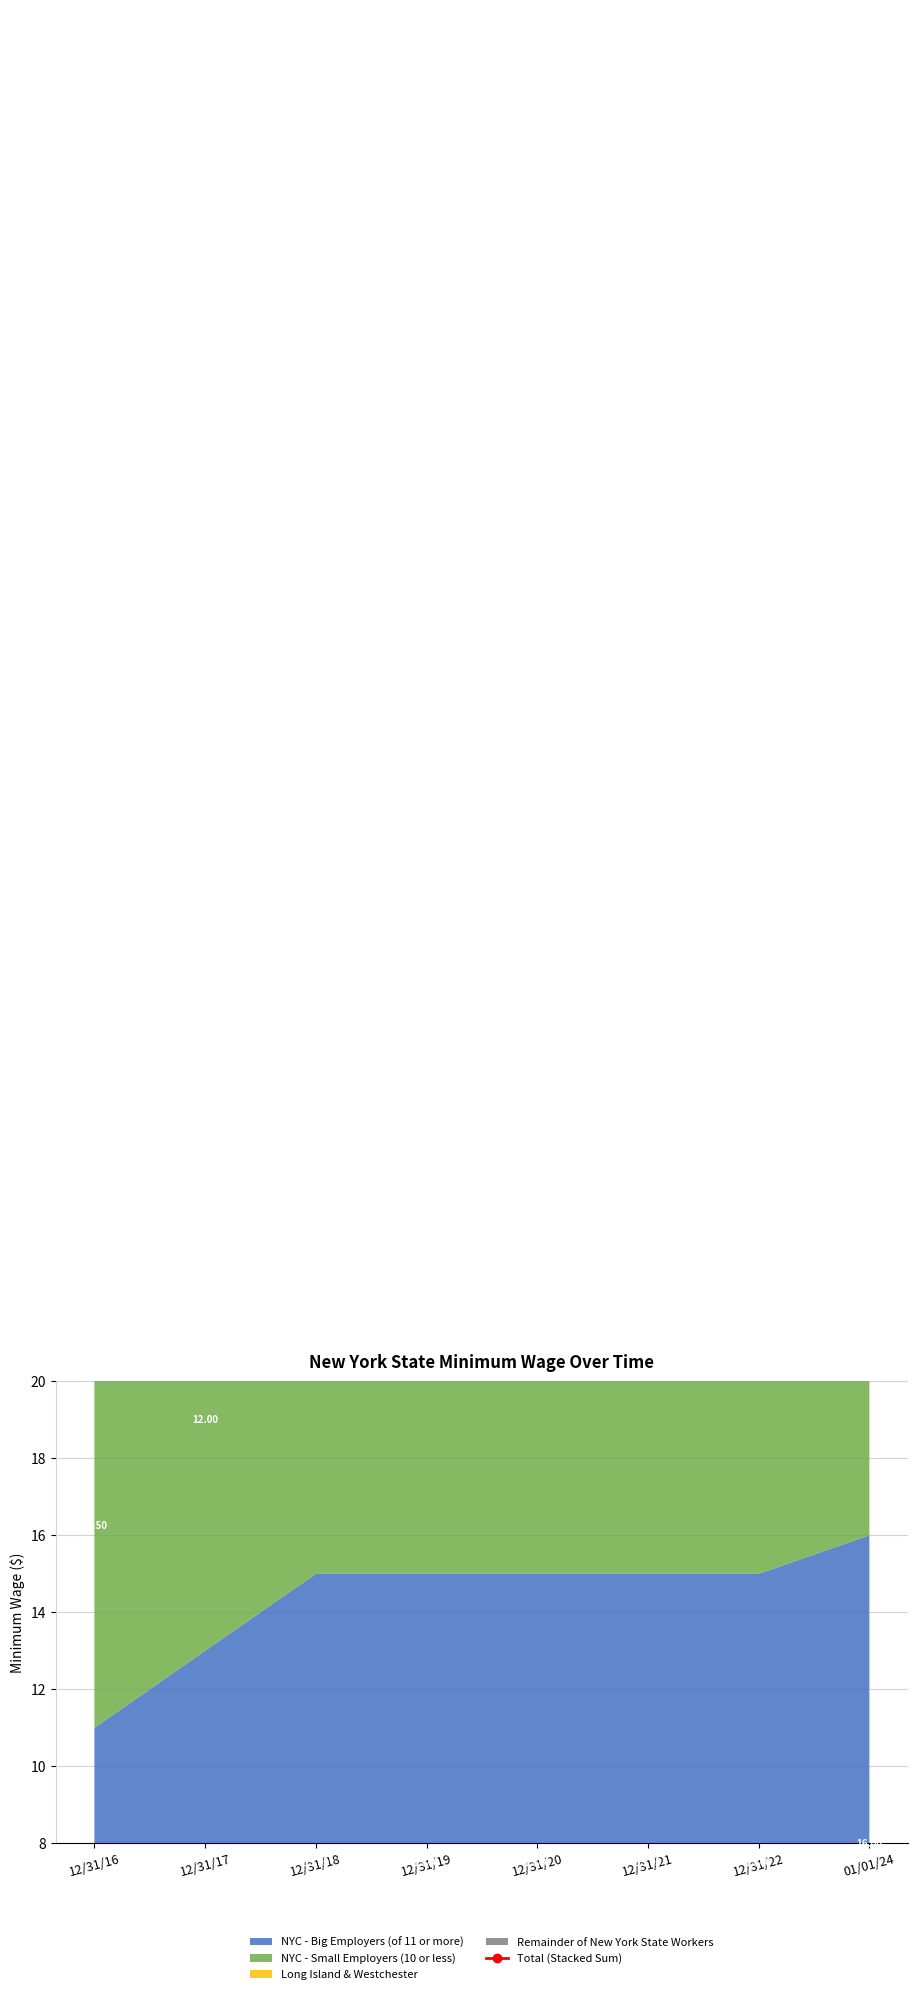

At which category does the chart reach its peak across all series?

01/01/24